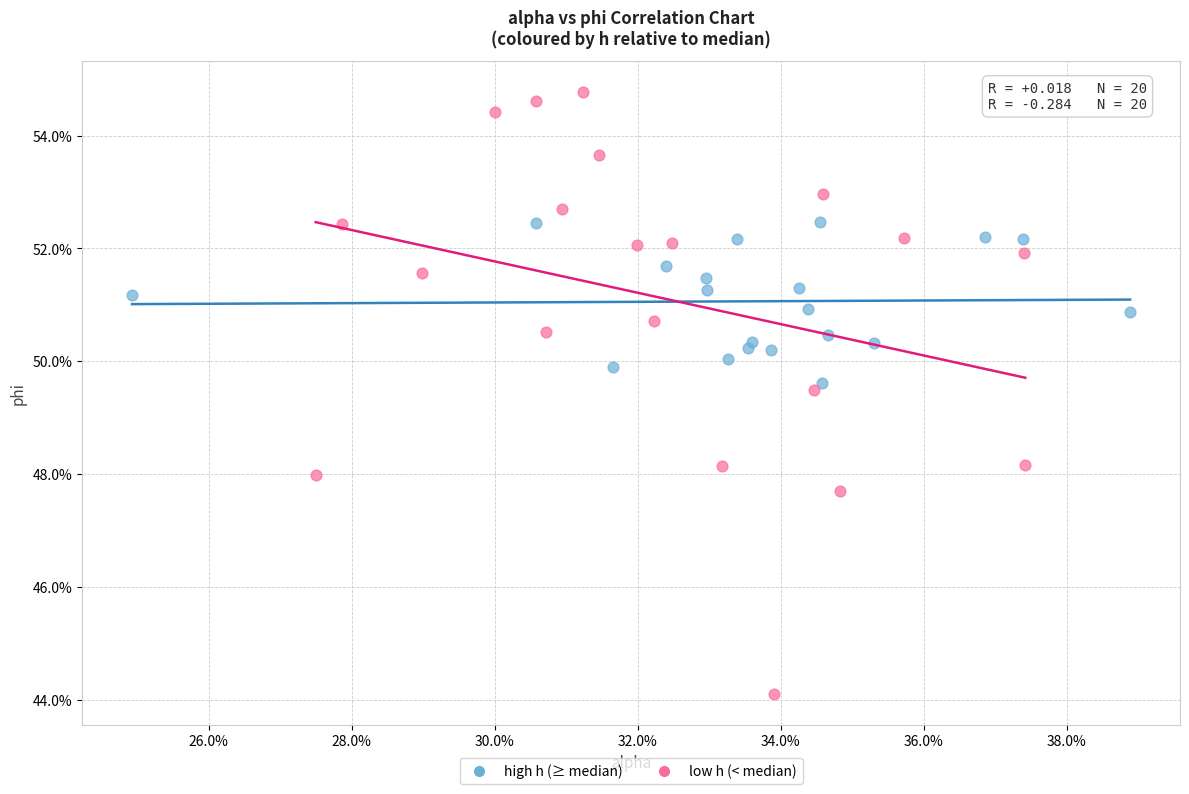

Which series reaches the minimum Y coordinate?

low h (< median)